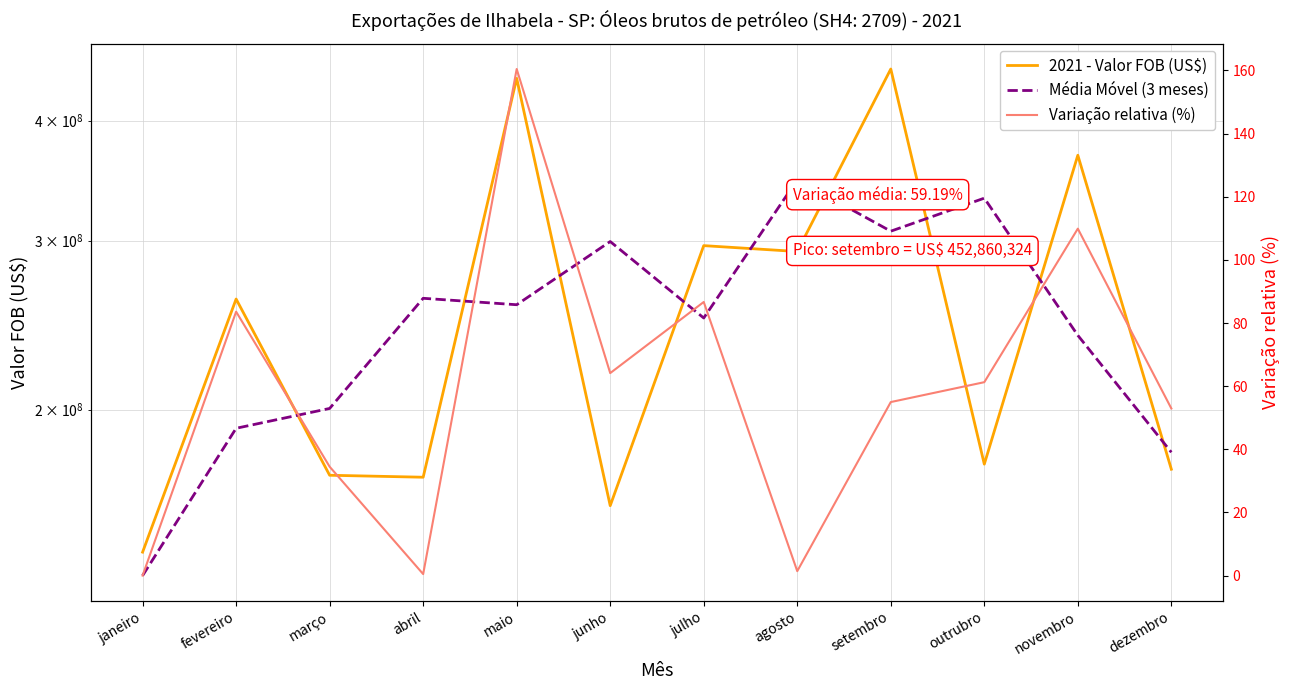

What is the spread (max minus min) of values at outrubro?

332156281.4